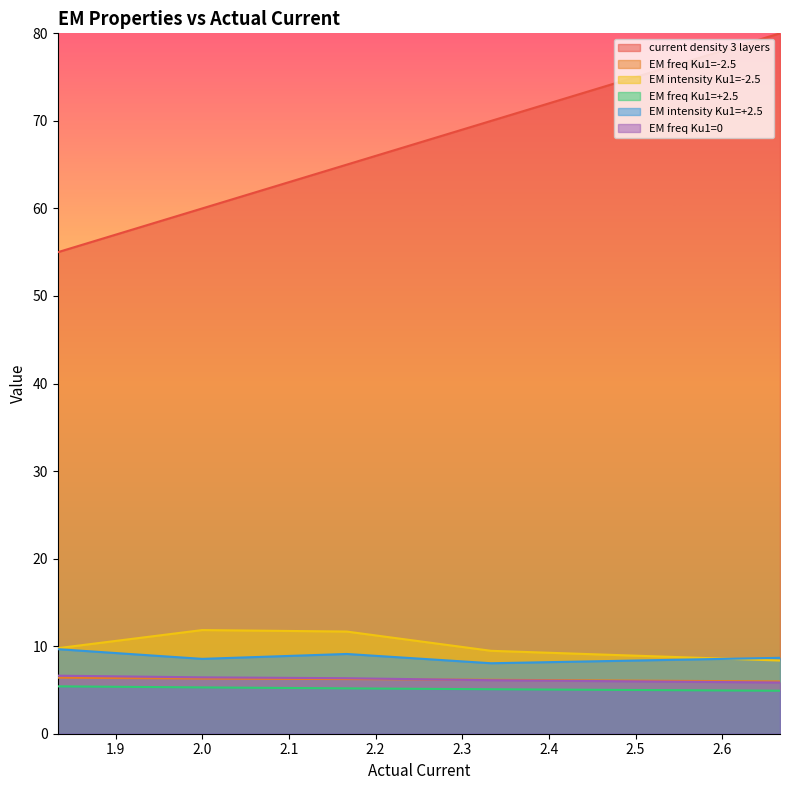

What position from the right is 1.833333333?

5